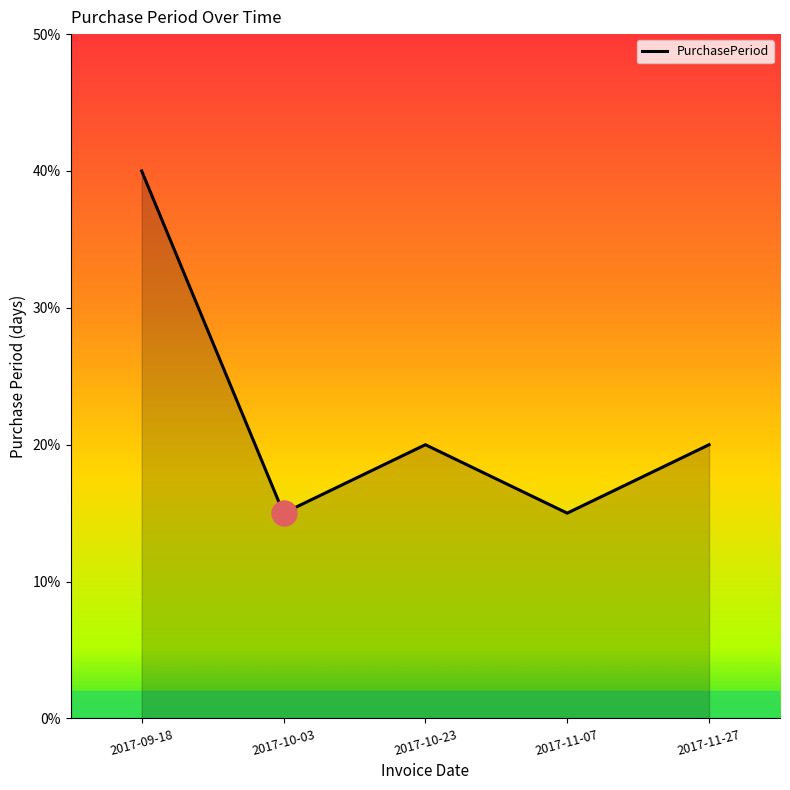

Reading left to right, list all the values displayed in this chart.

2017-09-18=40	2017-10-03=15	2017-10-23=20	2017-11-07=15	2017-11-27=20